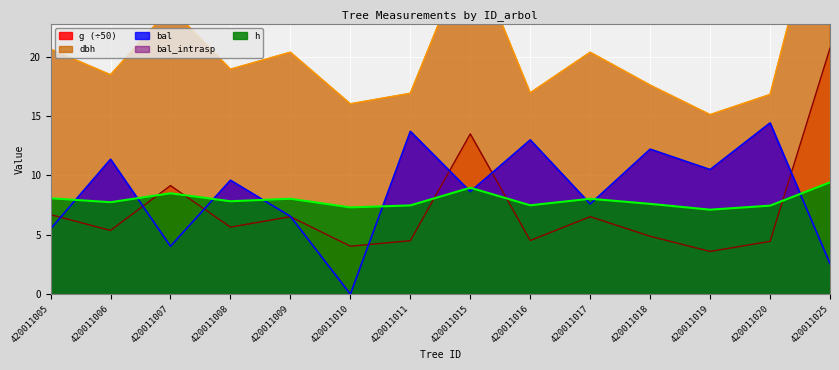

At how many categories does at least one series exceed 28?

2